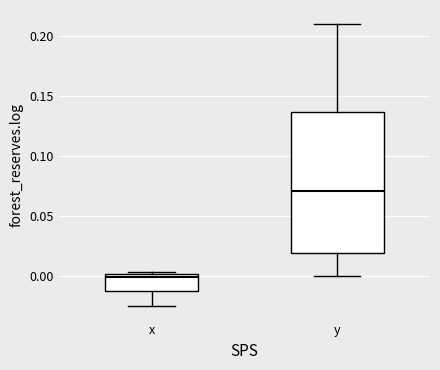

Where is the upper edge of the box for y on the y-axis? The values are not printed on the chart, so give them approximately, as read against the axis.

0.135